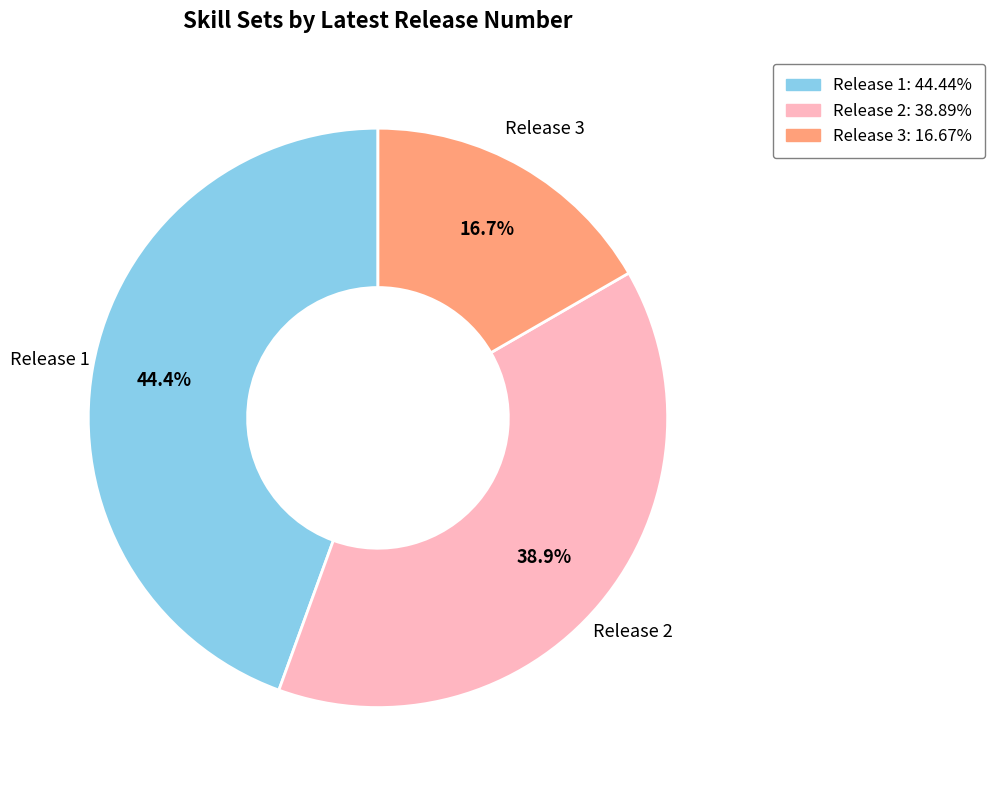

Does any single category account for the majority?

No